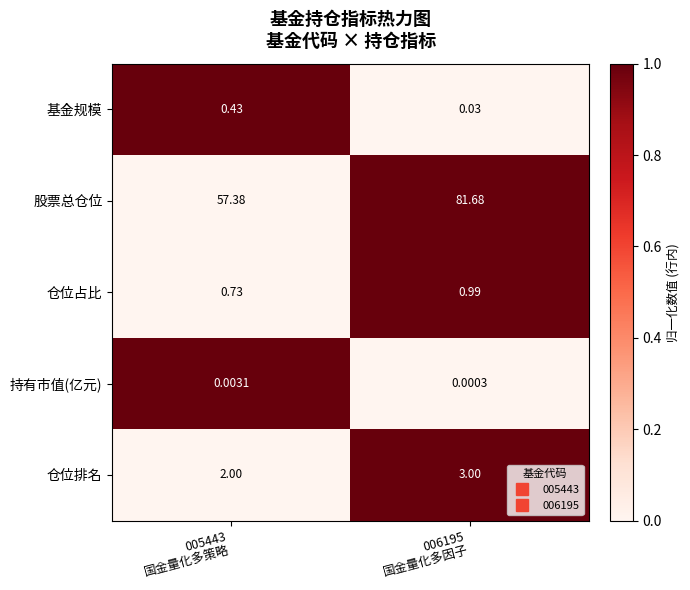

Which series changed the most between 005443
国金量化多策略 and 006195
国金量化多因子?

股票总仓位